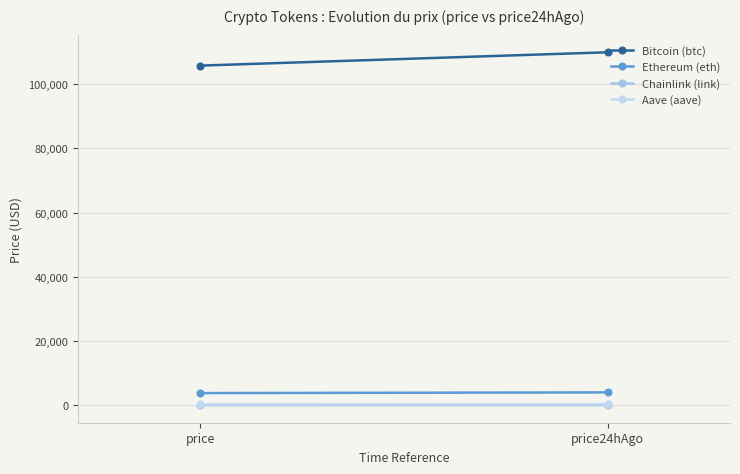

At which label is Bitcoin (btc) closest to 107898?

price